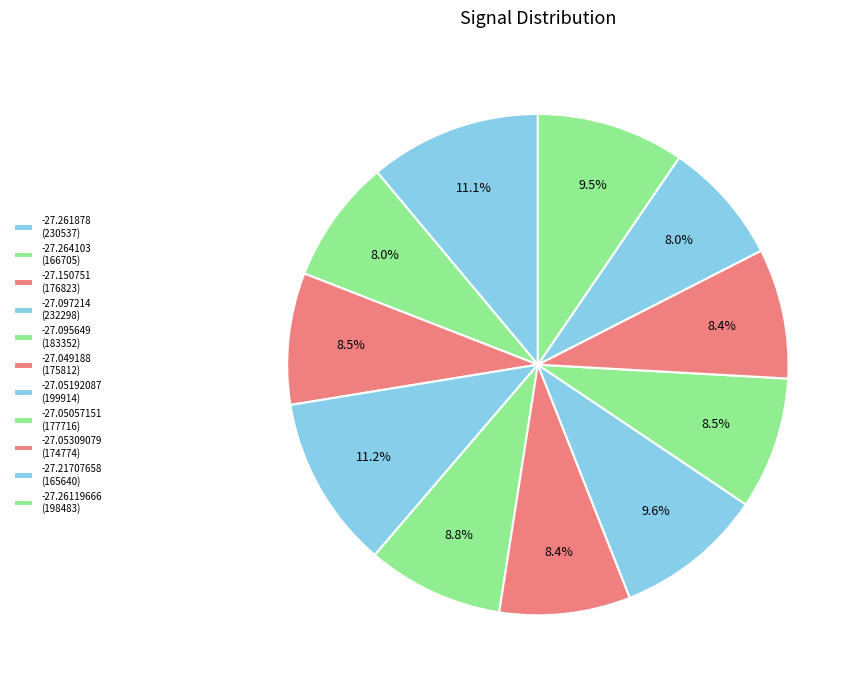

What is the smallest slice in the pie chart?

-27.21707658